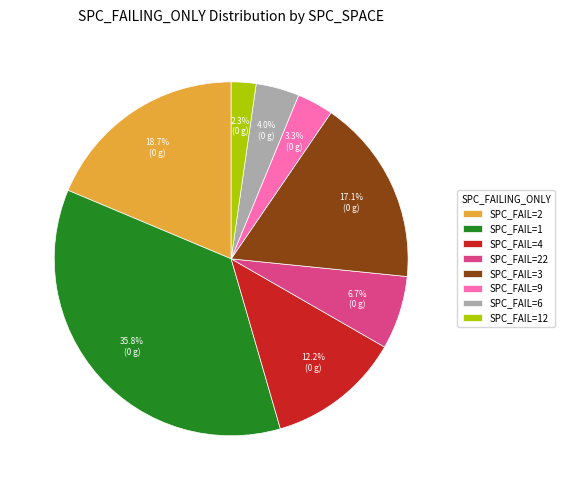

Is there any slice that represents more than half of the pie?

No